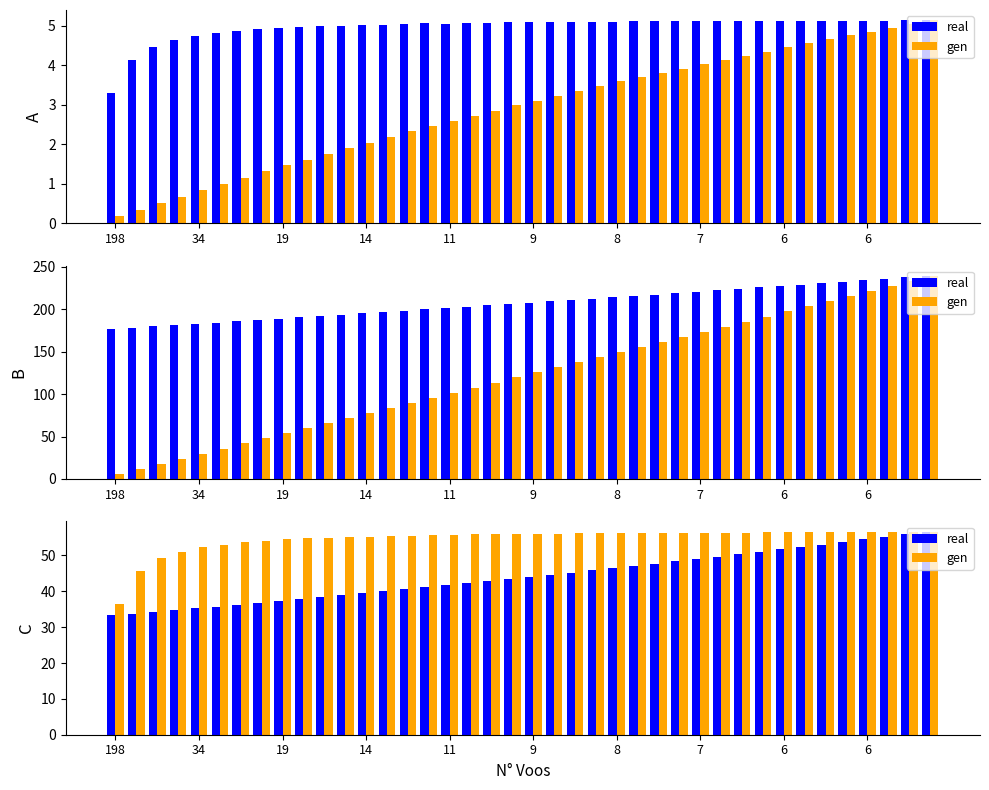

What is the spread (max minus min) of values at 6?

17.2